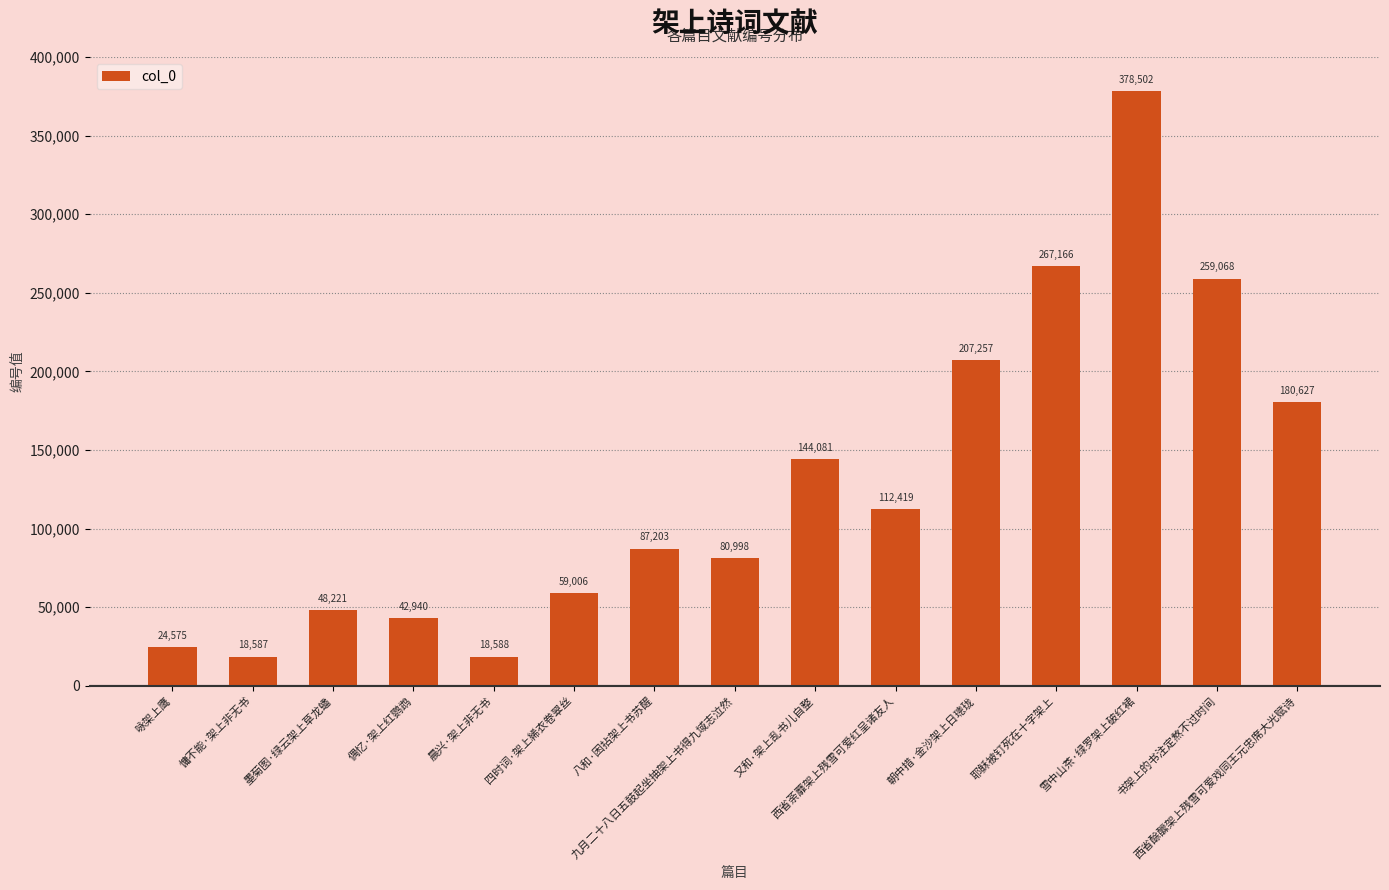

What is the label of the 9th bar from the left?

又和·架上乱书儿自整